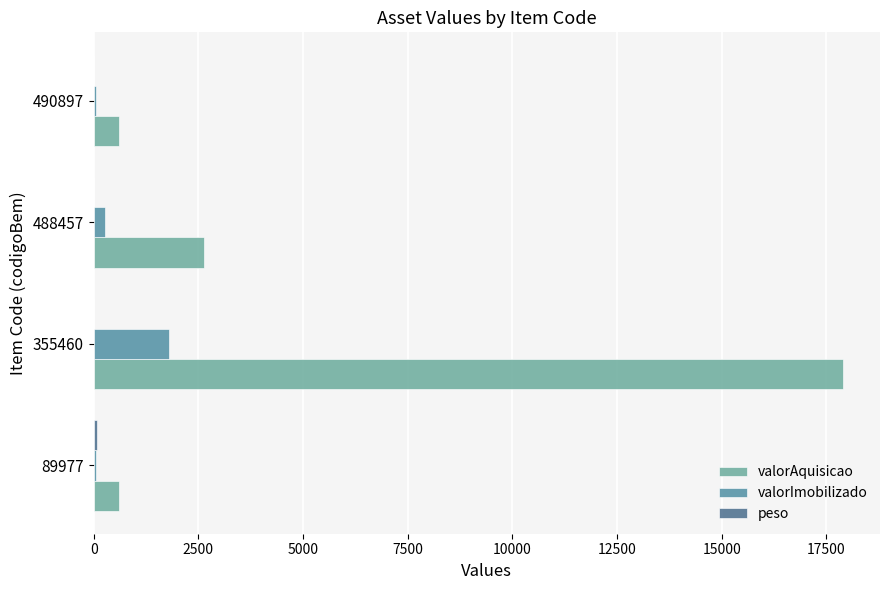

Which series has the widest spread of values?

valorAquisicao